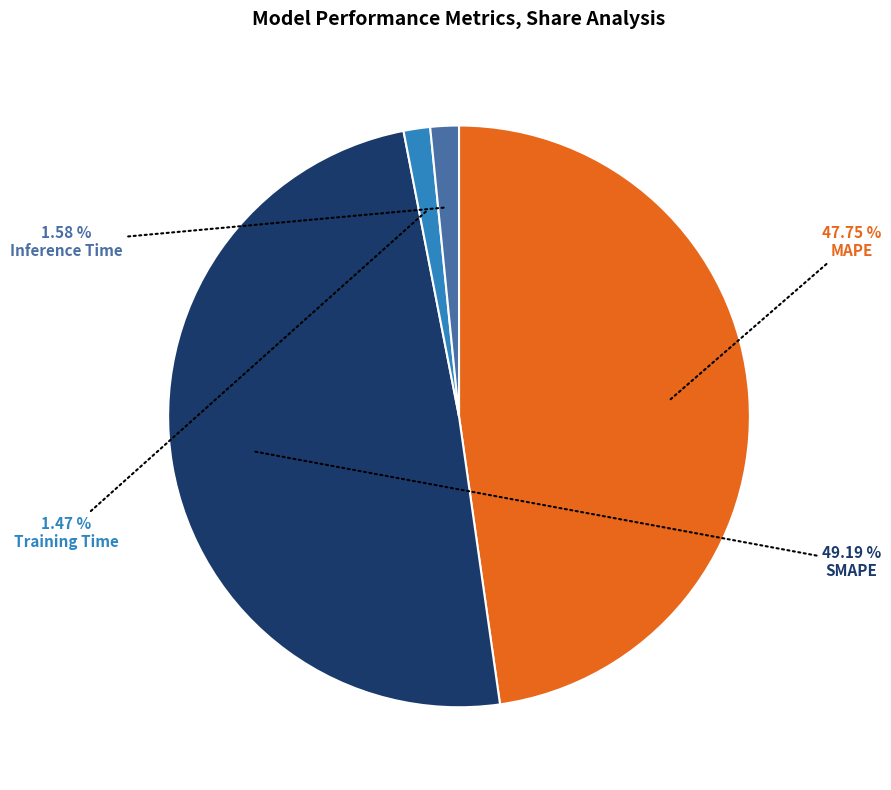

Is there a majority slice in this chart?

No